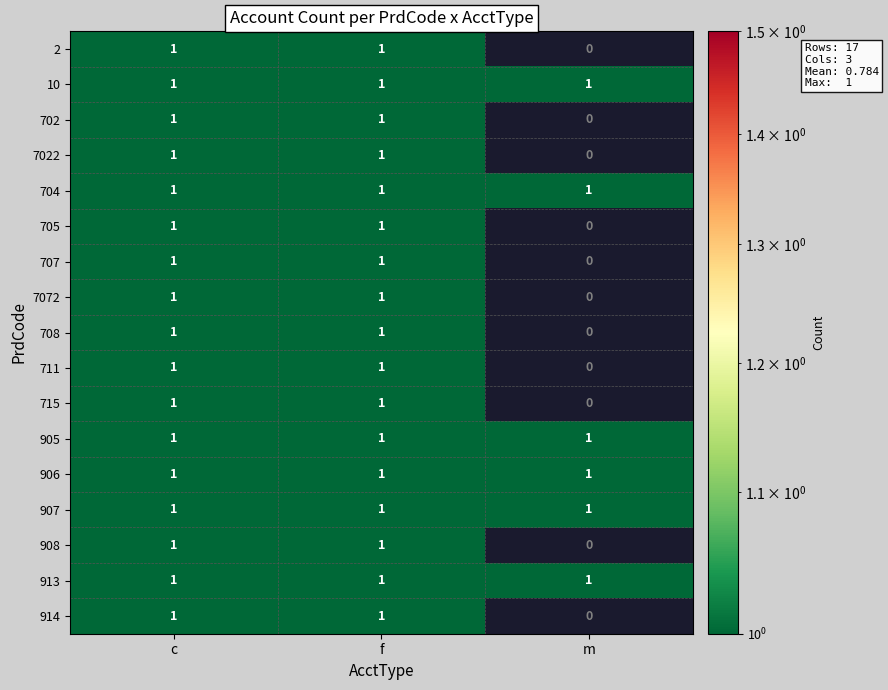

At which category does the chart reach its minimum across all series?

m